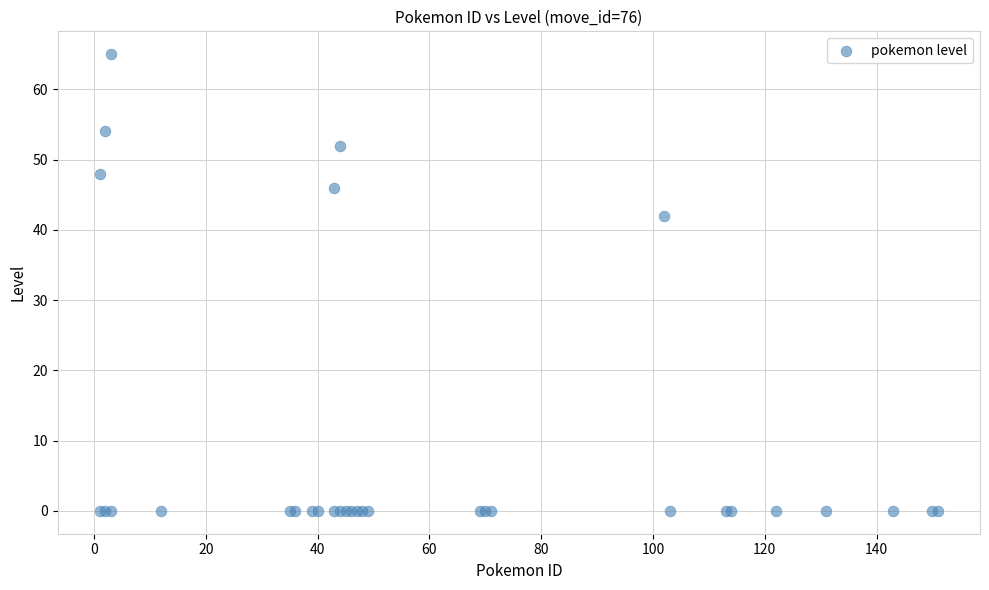

What Y value in the scatter plot is closest to 32?

42